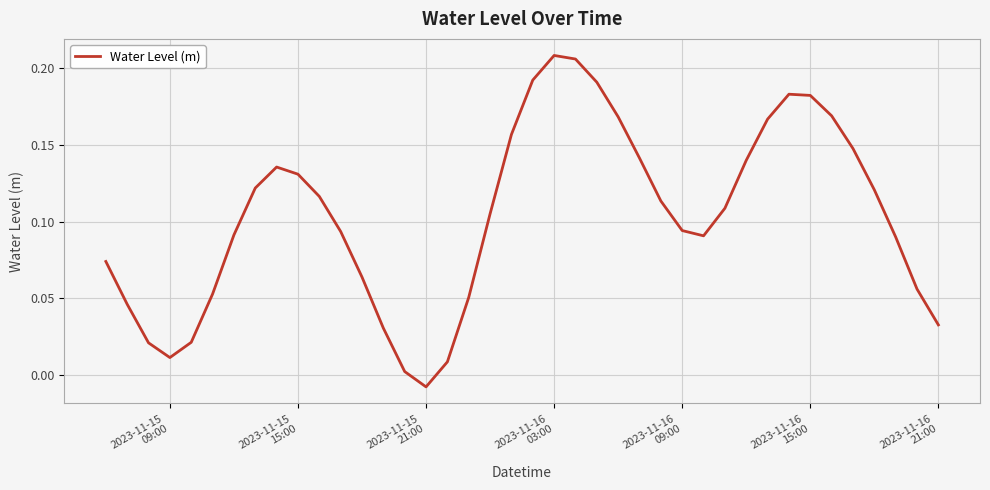

How many interior local peaks (higher than both neighbors) does the data have?

3